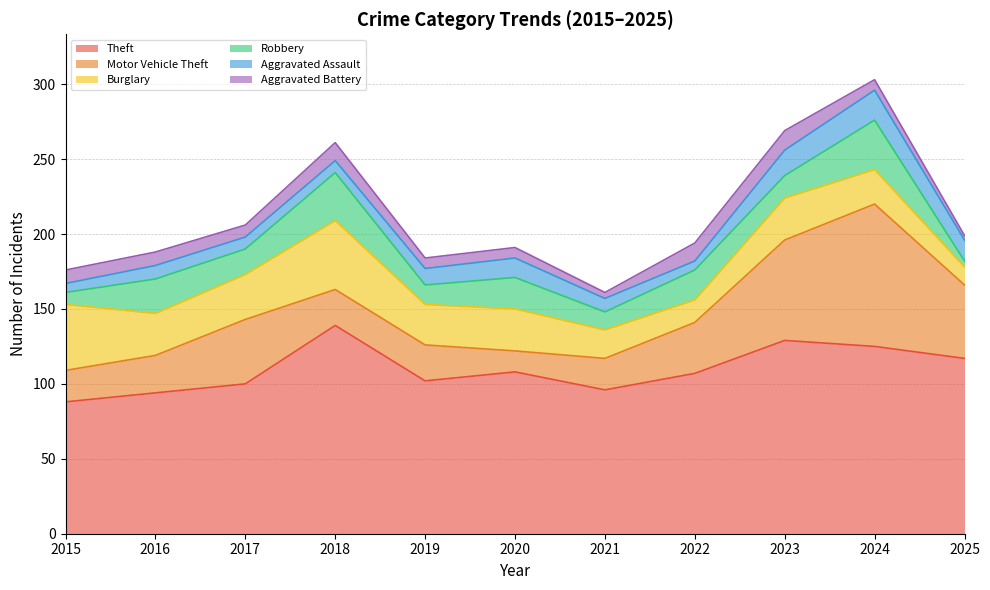

What is the difference between the maximum and minimum values in the Robbery series?

29